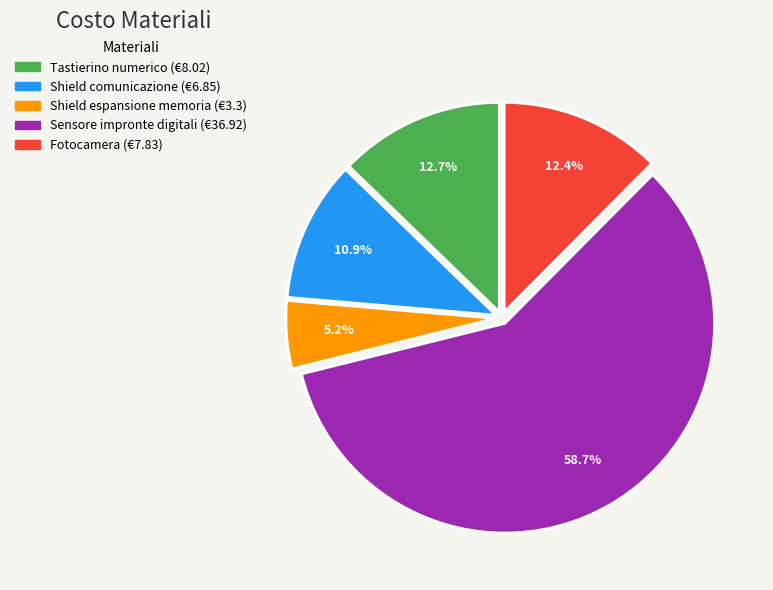

To the nearest percent, what percentage of the pie is Tastierino numerico?

13%